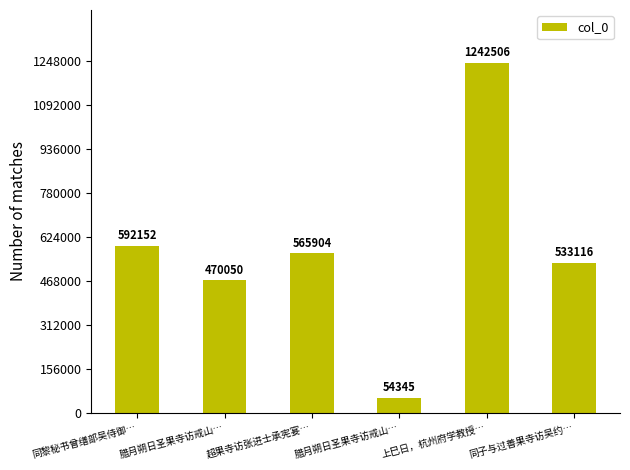

How many bars are there in total?

6